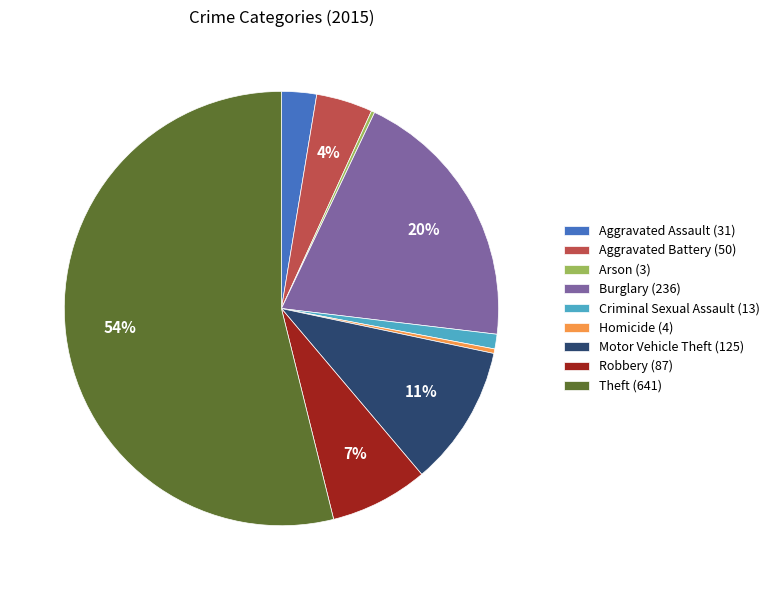

Combined, do Criminal Sexual Assault (13) and Motor Vehicle Theft (125) account for over 50%?

No